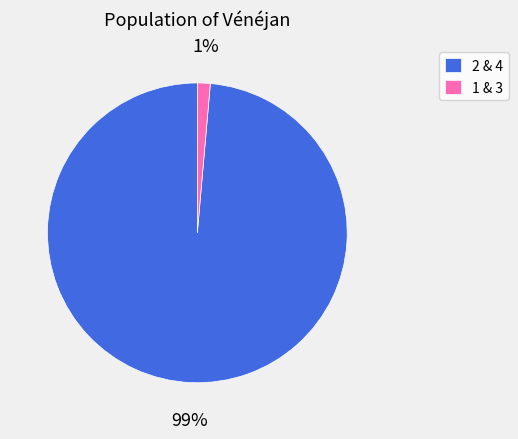

Which category accounts for the majority?

2 & 4